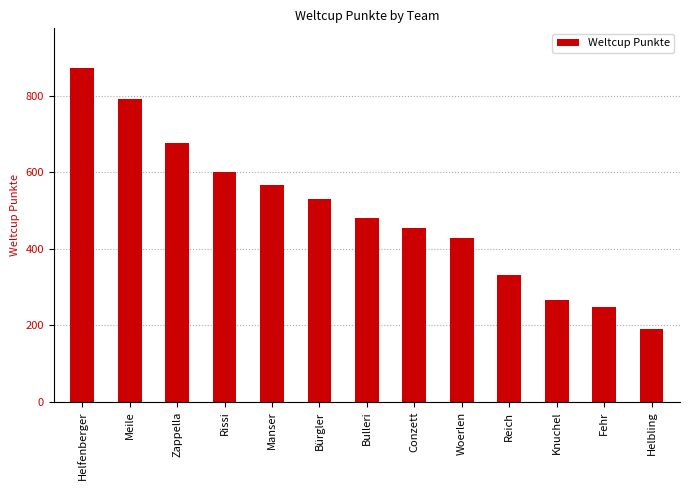

Rank the categories by value from highest to lowest.

Helfenberger, Meile, Zappella, Rissi, Manser, Bürgler, Bulleri, Conzett, Woerlen, Reich, Knuchel, Fehr, Helbling